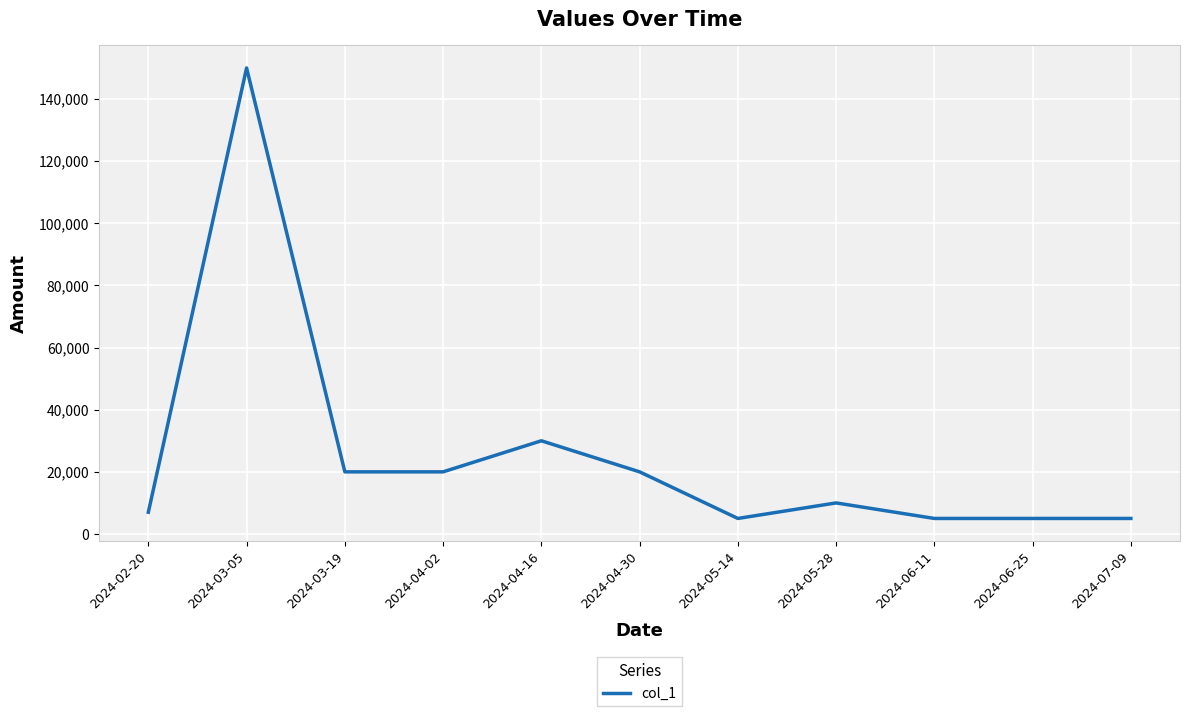

True or false: there are more than 1 points higher than both neighbors.

True